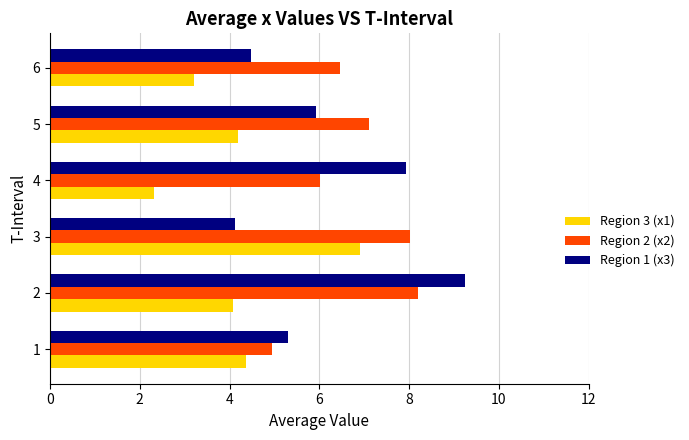

True or false: Region 1 (x3) has a value of 5.3 at 1.

True